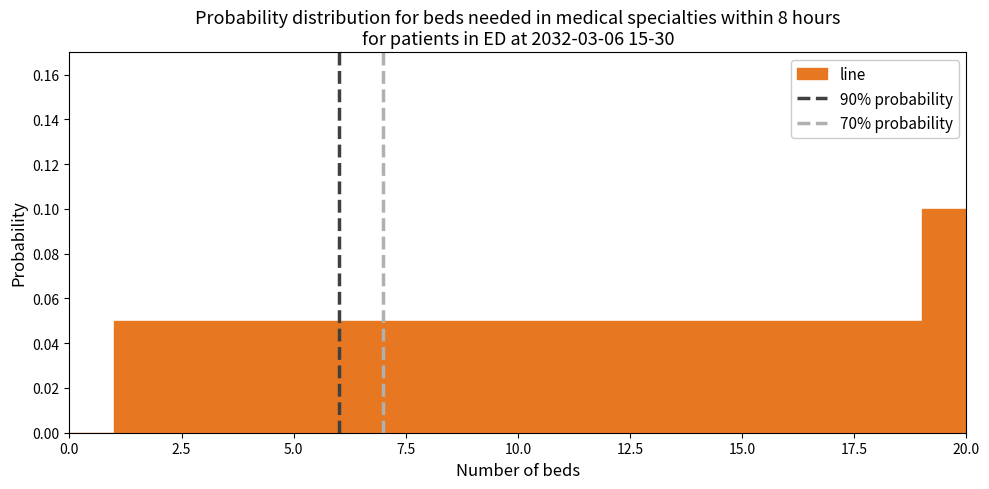

Around what value on the x-axis is the tallest bar? Give the approximate position of its centre, as read against the axis.

19.5